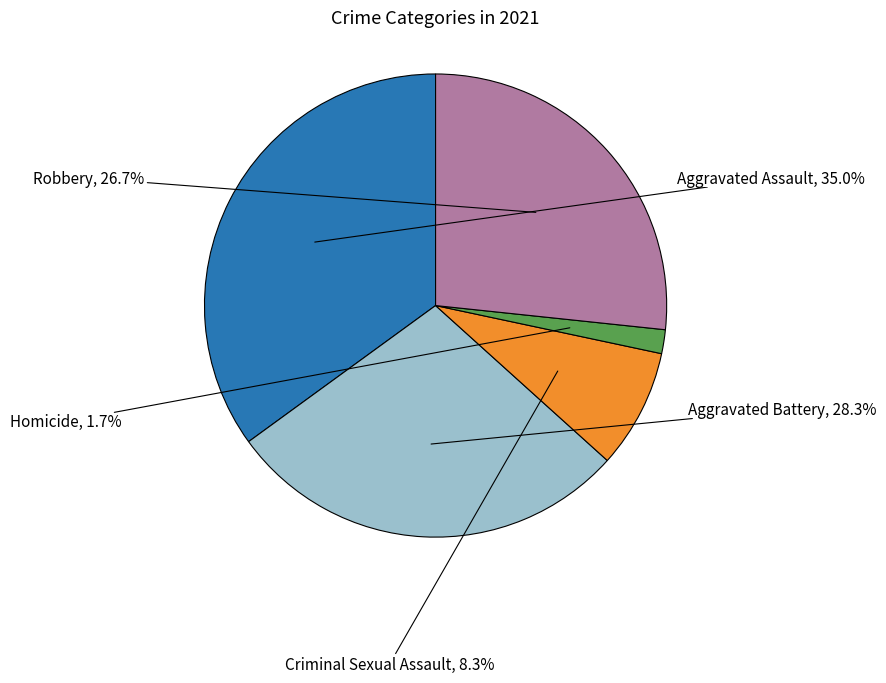

Does any single category account for the majority?

No